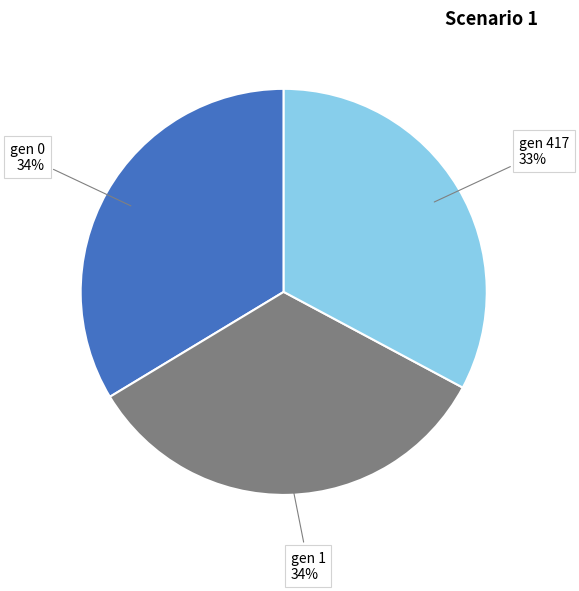

To the nearest percent, what portion does gen 1 represent?

34%